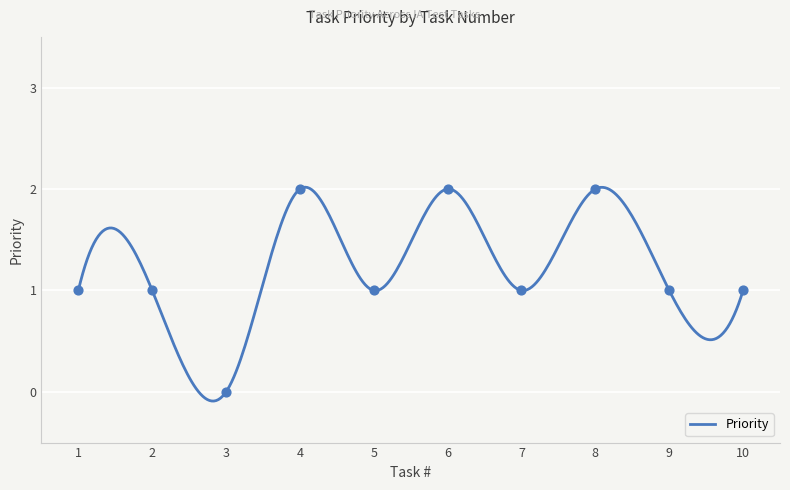

What is the change in value from 6 to 10?

-1